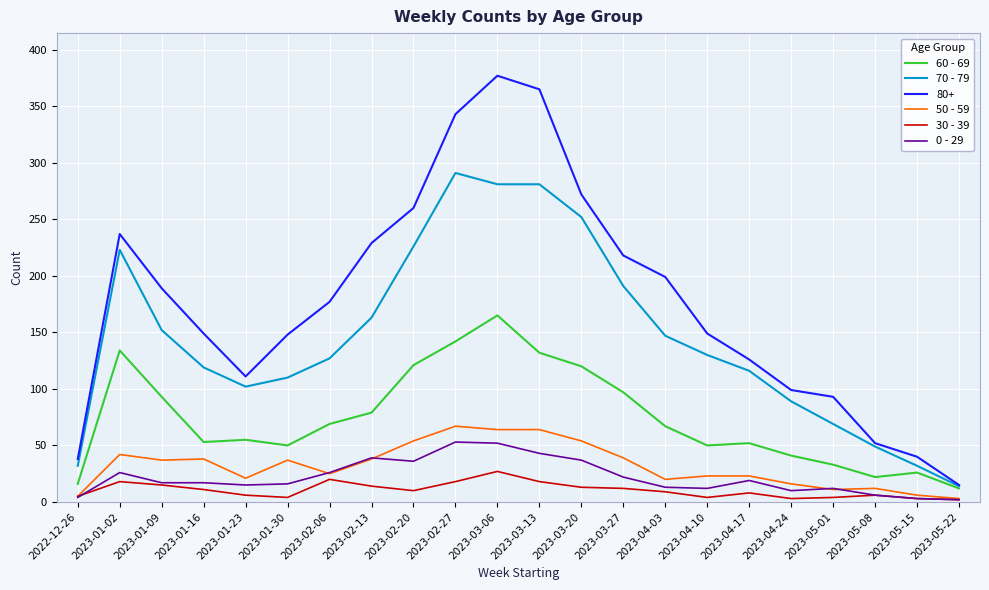

What position from the right is 2023-05-15?

2